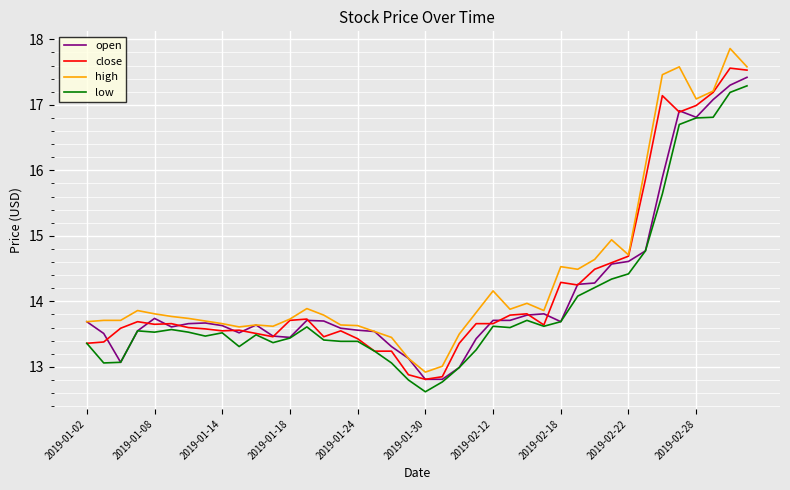

True or false: low and high cross at least once.

False